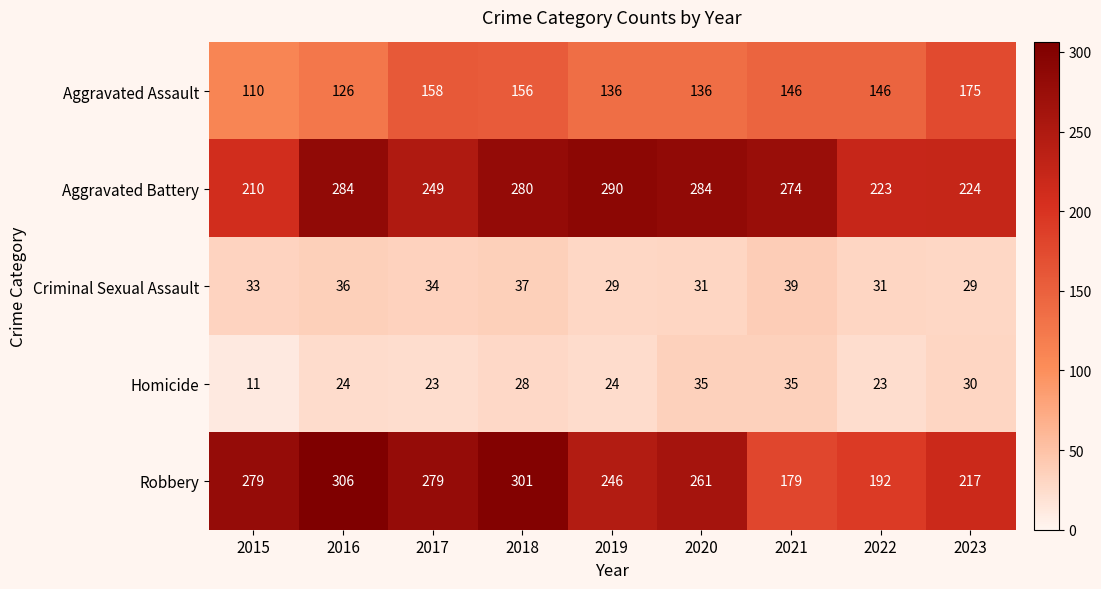

Which series has the largest total across all categories?

Aggravated Battery